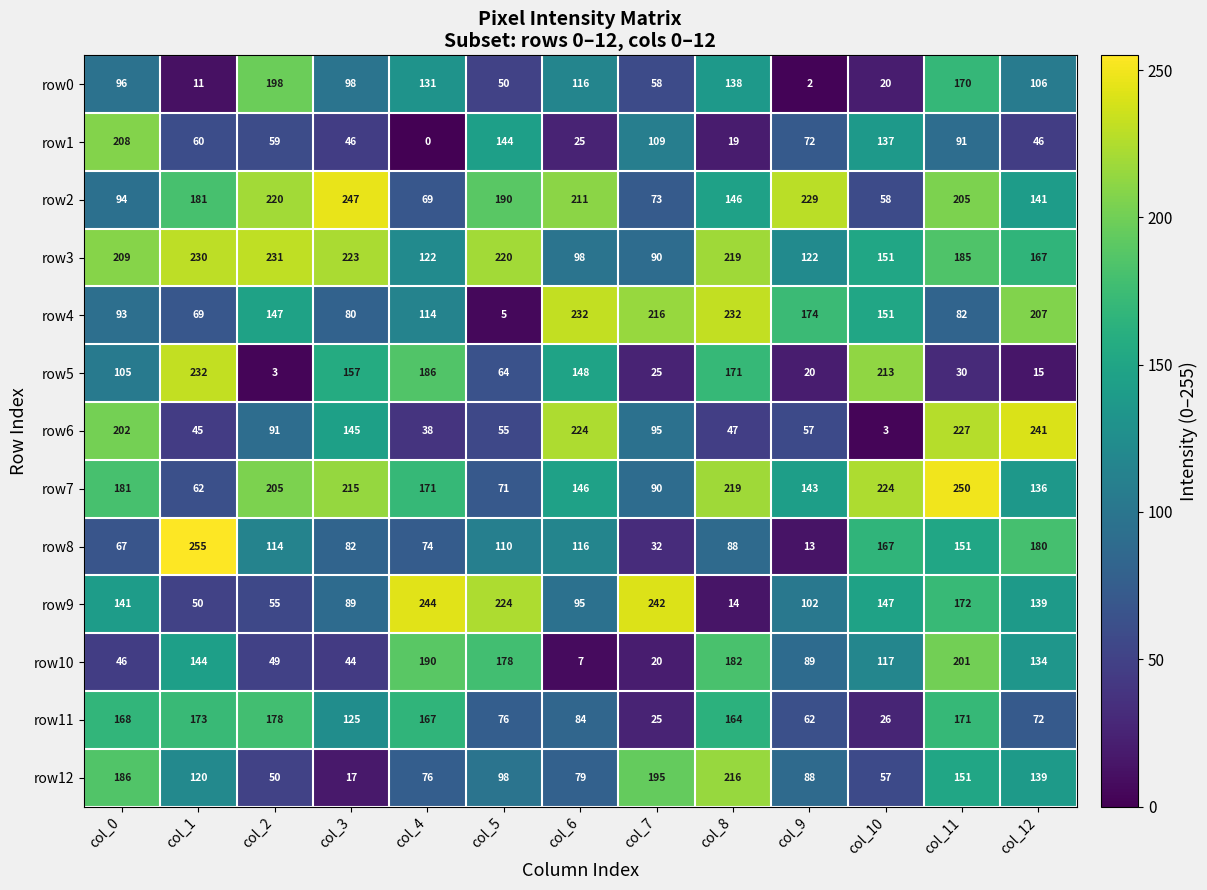

What is the spread (max minus min) of values at col_0?

163